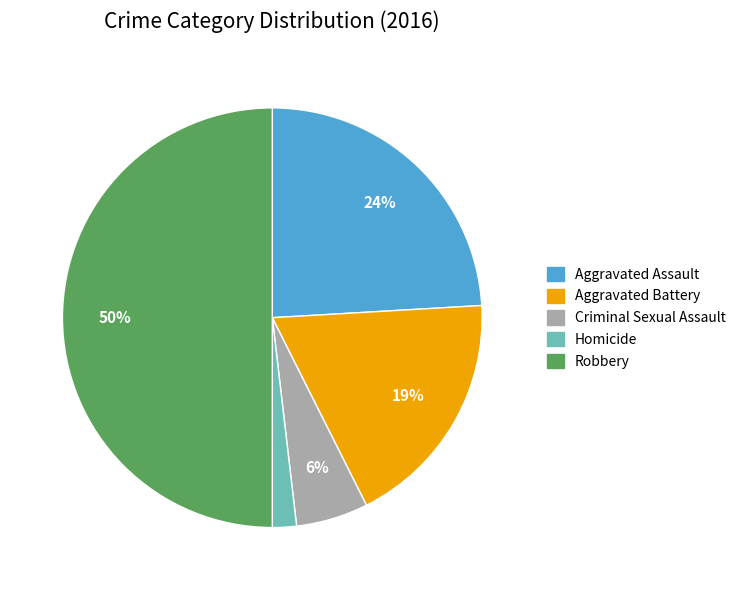

Which category has the biggest portion of the pie?

Robbery